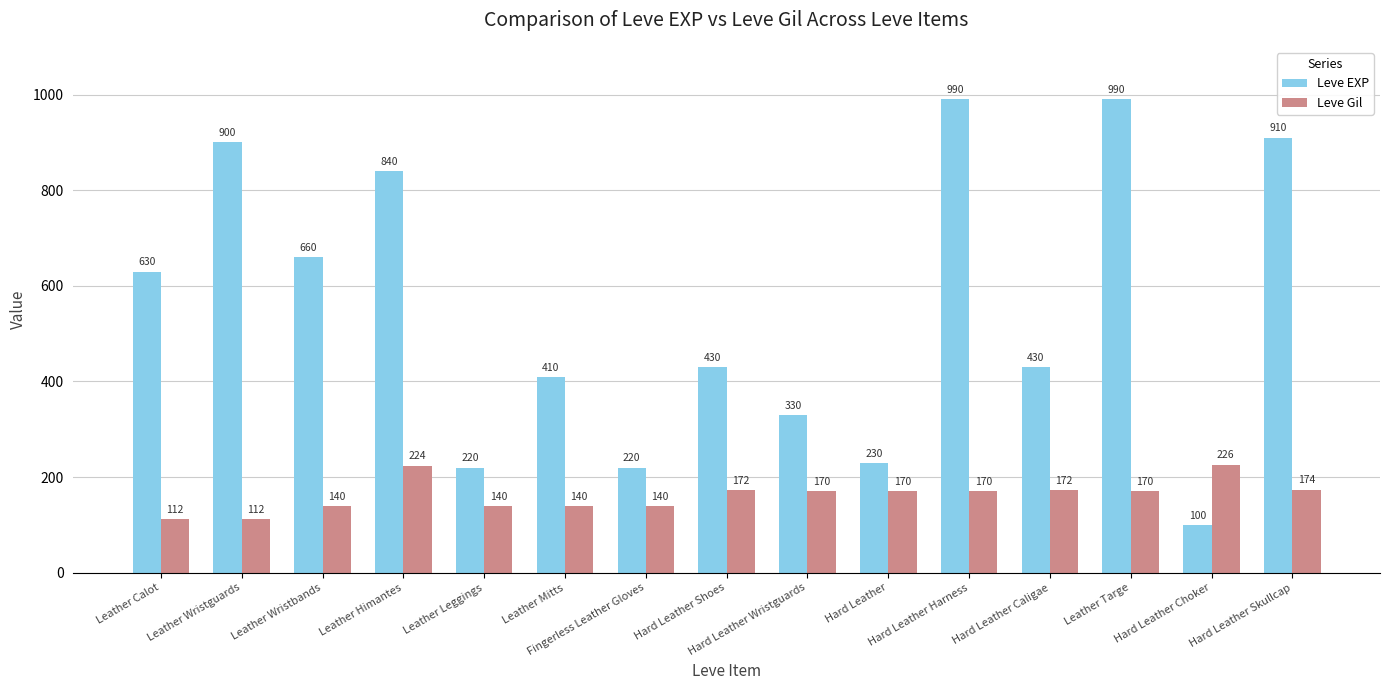

Are the bars grouped side by side (vs. stacked)?

Yes